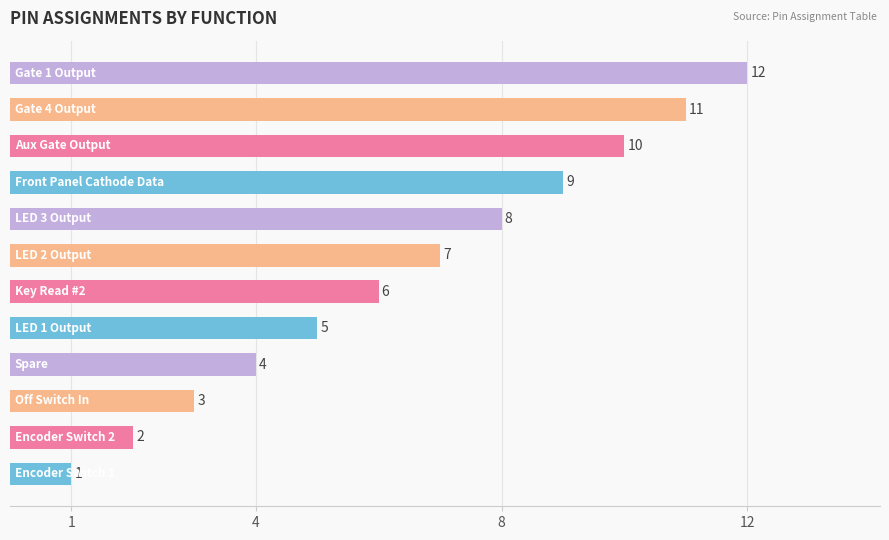

What is the difference between the maximum and minimum values?

11